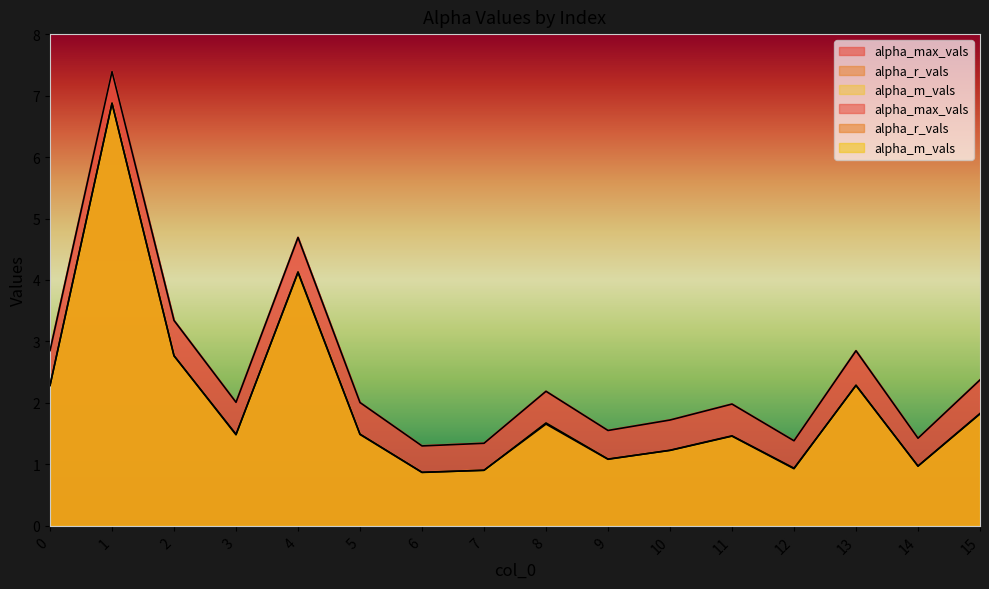

Does the chart have visible grid lines?

No